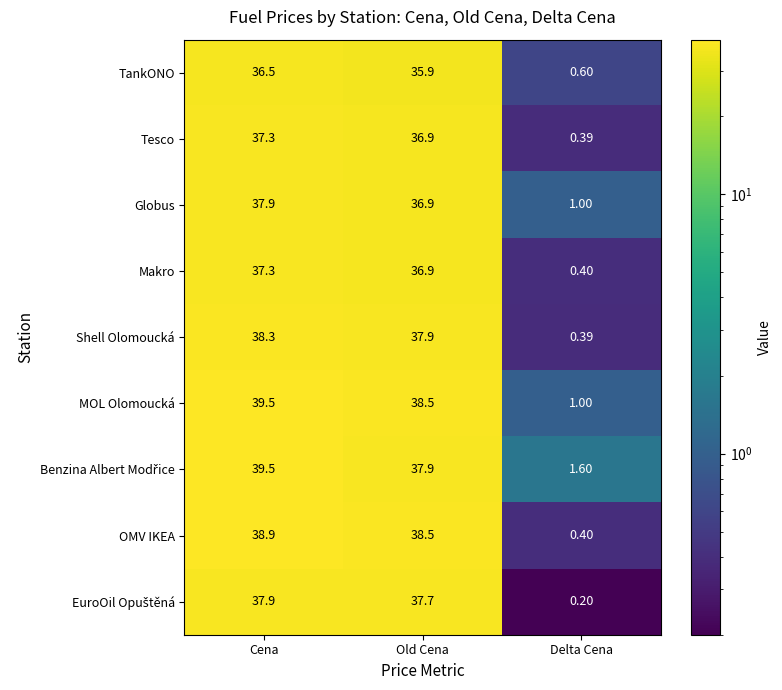

At how many categories does at least one series exceed 25?

2